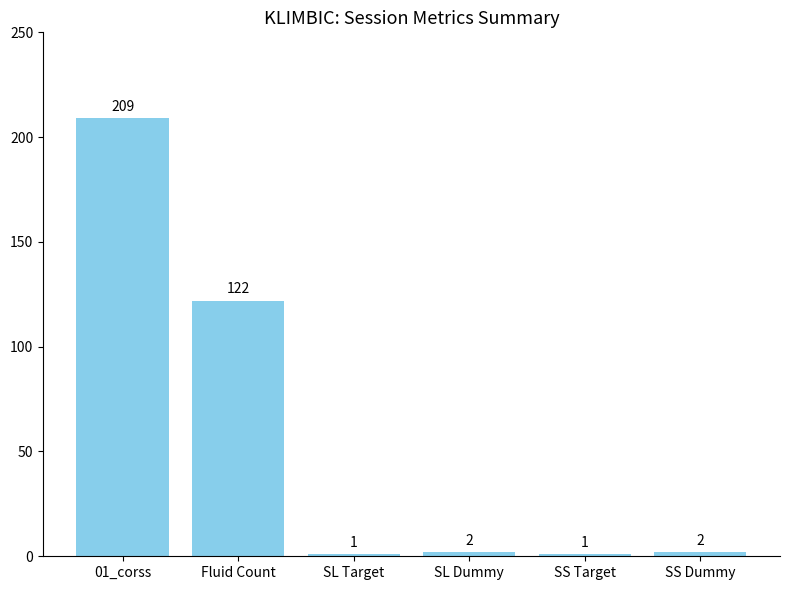

How many distinct data groups are displayed?

1